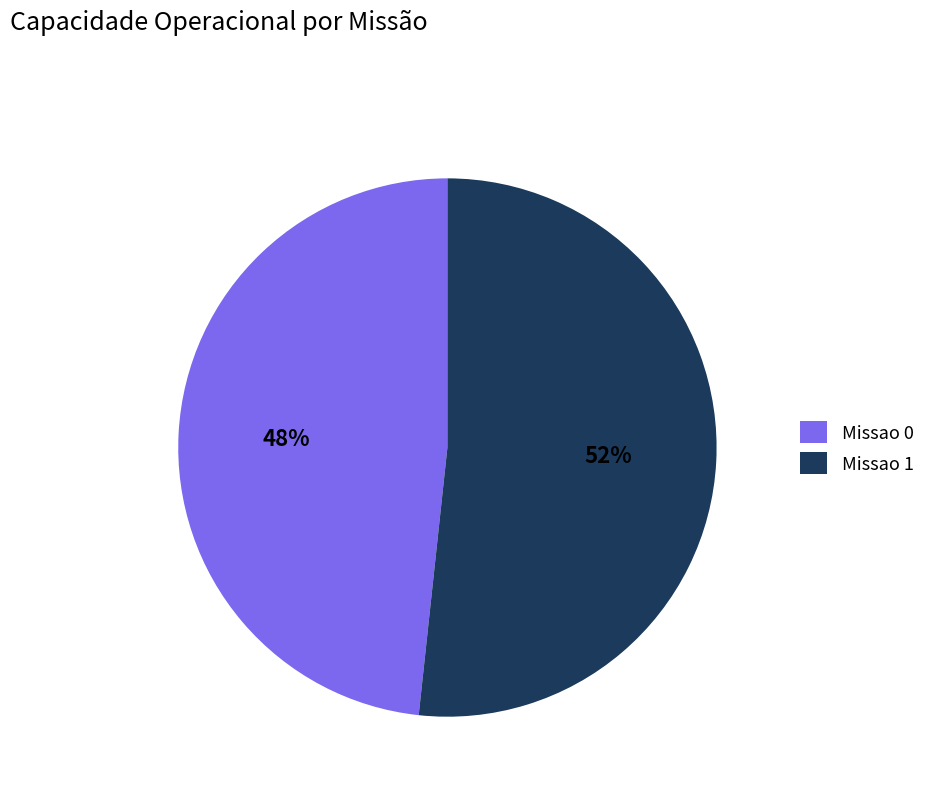

The Missao 0 slice represents 48% of the pie. True or false?

True